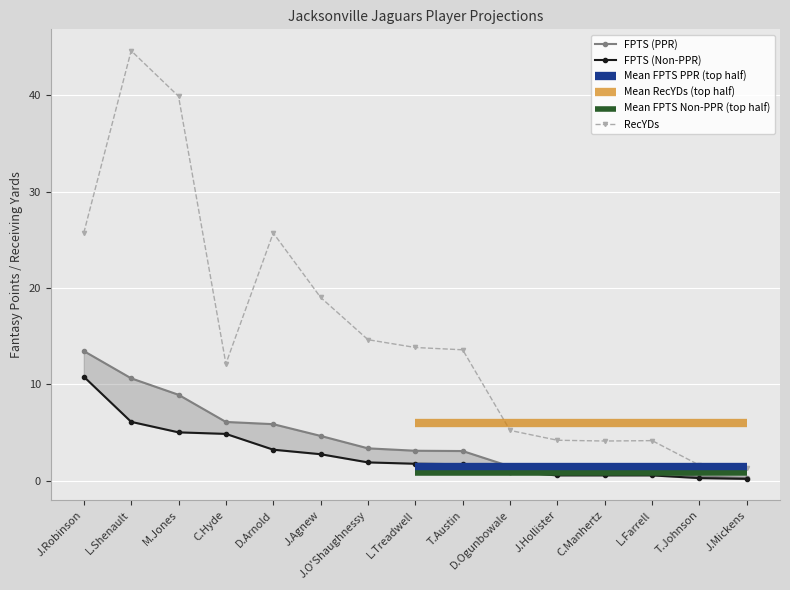

What position from the right is L.Treadwell?

8